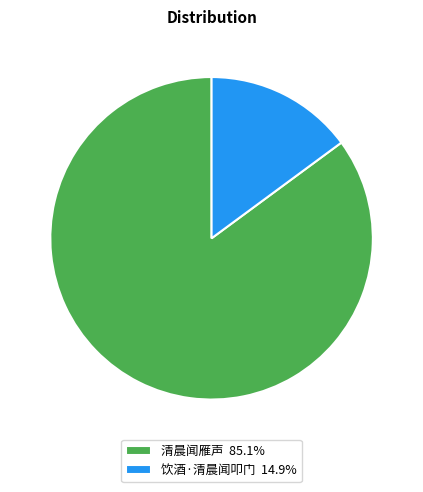

Count the number of slices in the pie.

2